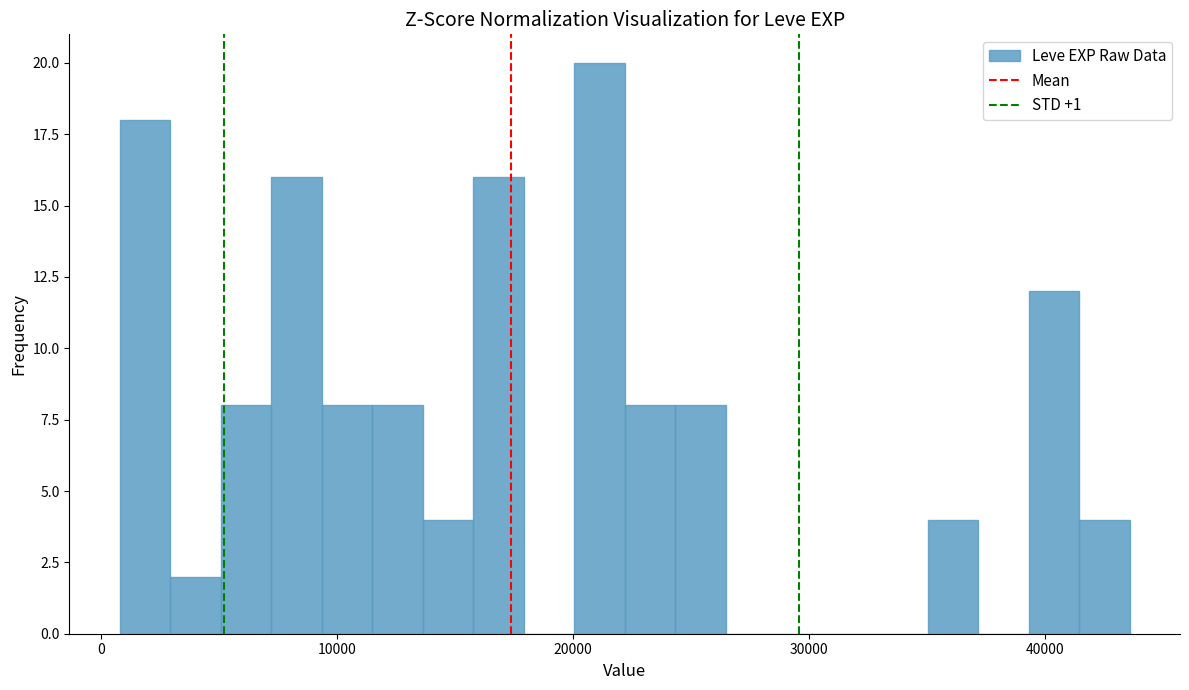

Read against the x-axis, roughly where is the centre of the tallest bar?

21000